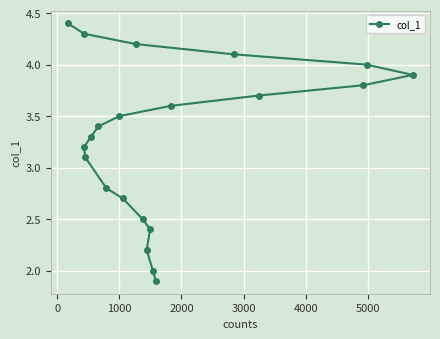

What is the value of the 13th point from the left?

2.4